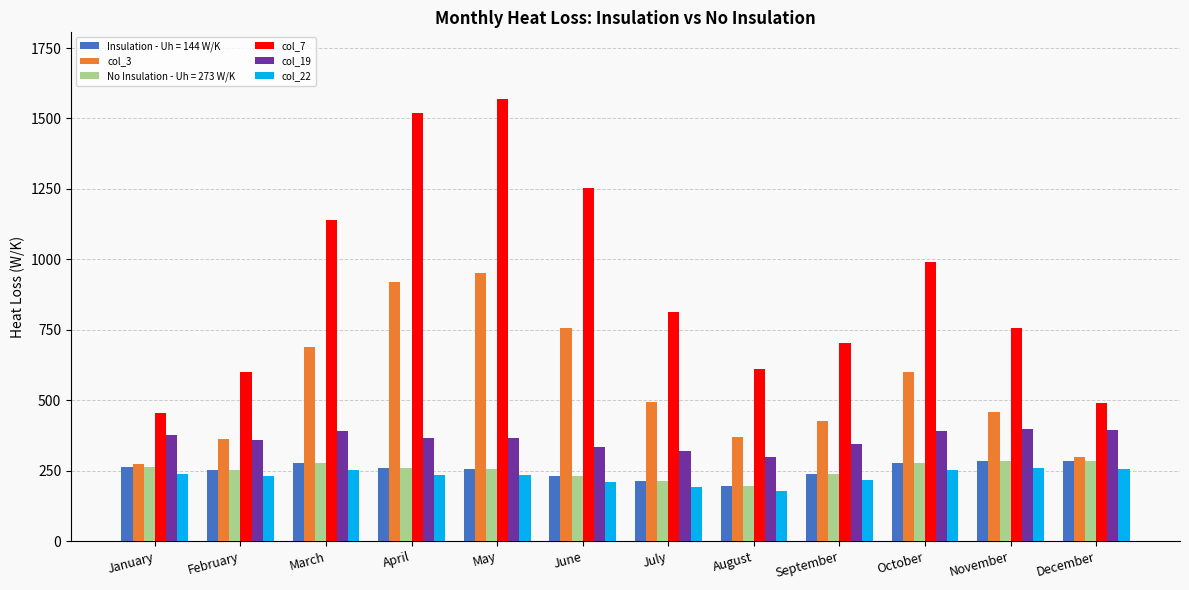

True or false: col_22 has a value of 353.9 at May.

False